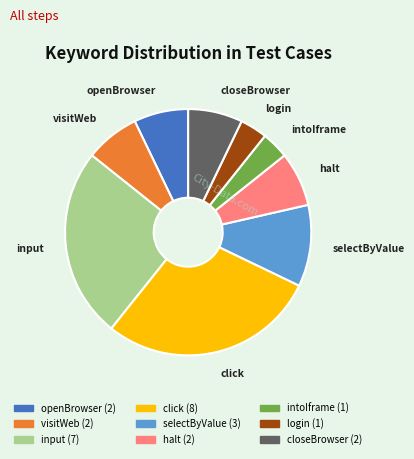

Which slice is the largest?

click